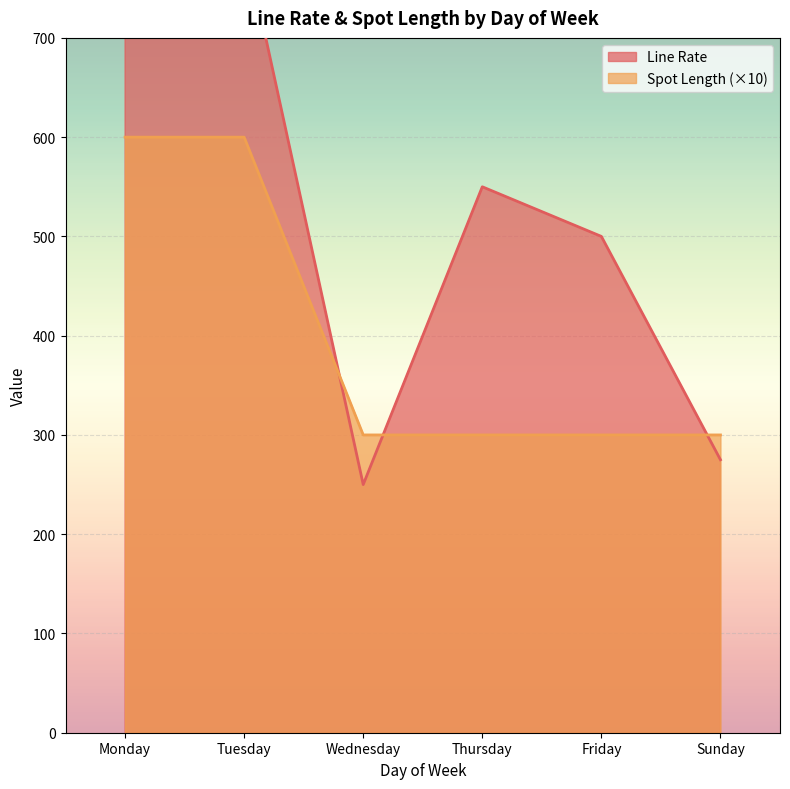

What is the sum of all Spot Length values?

240